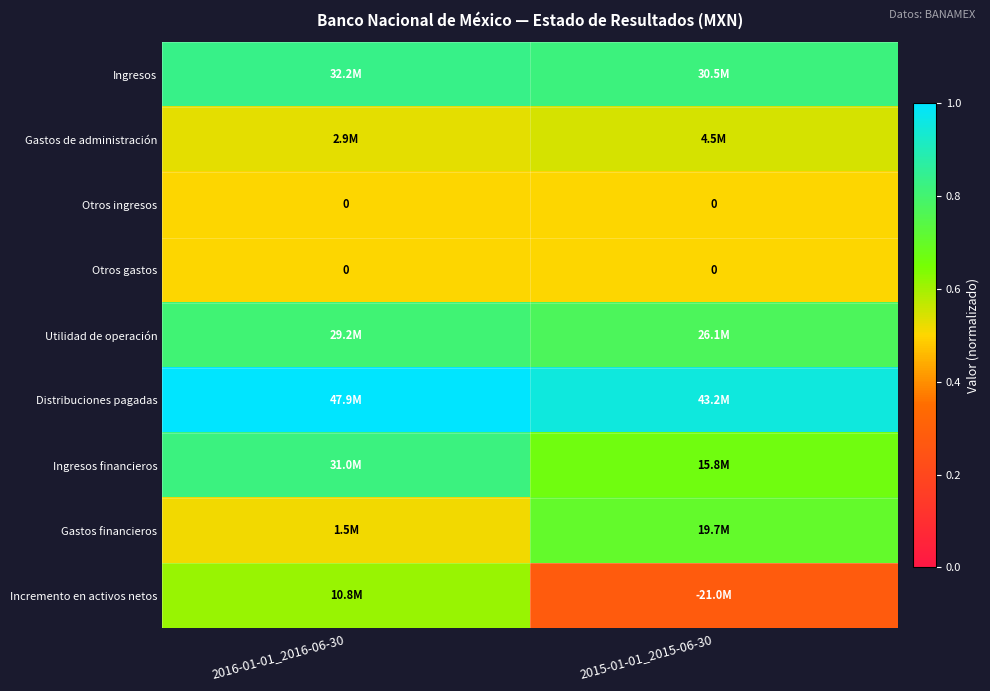

Between 2015-01-01_2015-06-30 and 2016-01-01_2016-06-30, which is larger?

2016-01-01_2016-06-30